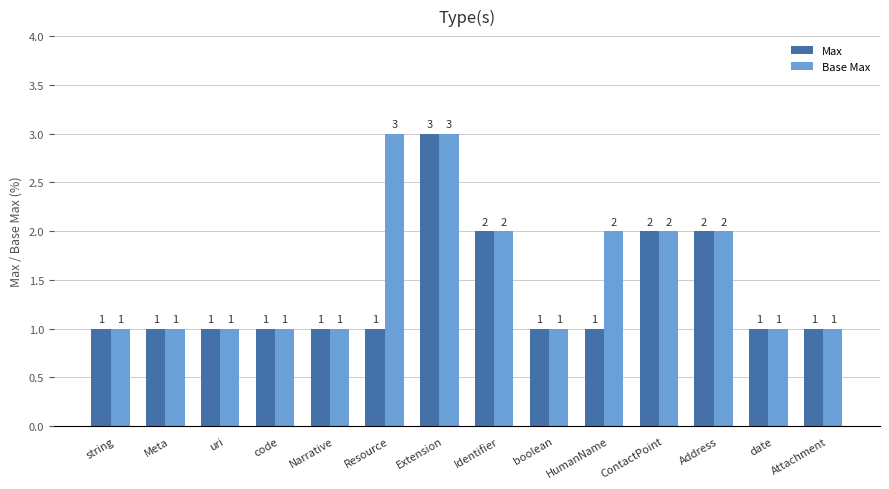

At which category is the sum across all series the highest?

Extension